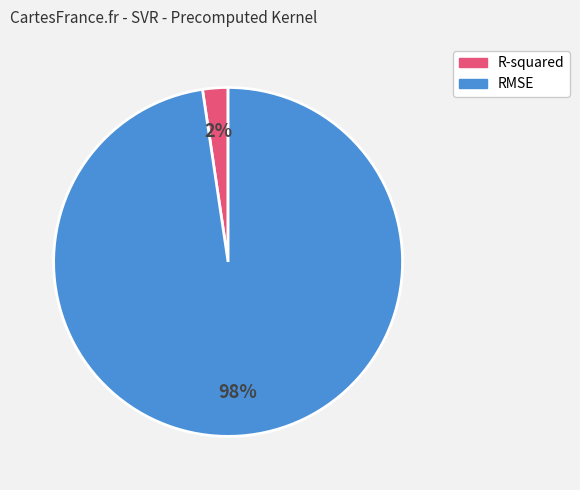

To the nearest percent, what percentage of the pie is RMSE?

98%